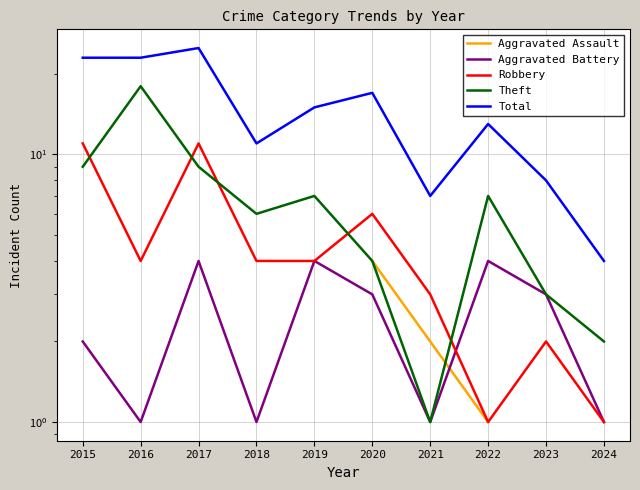

Where is Total nearest to the value 14?

2019